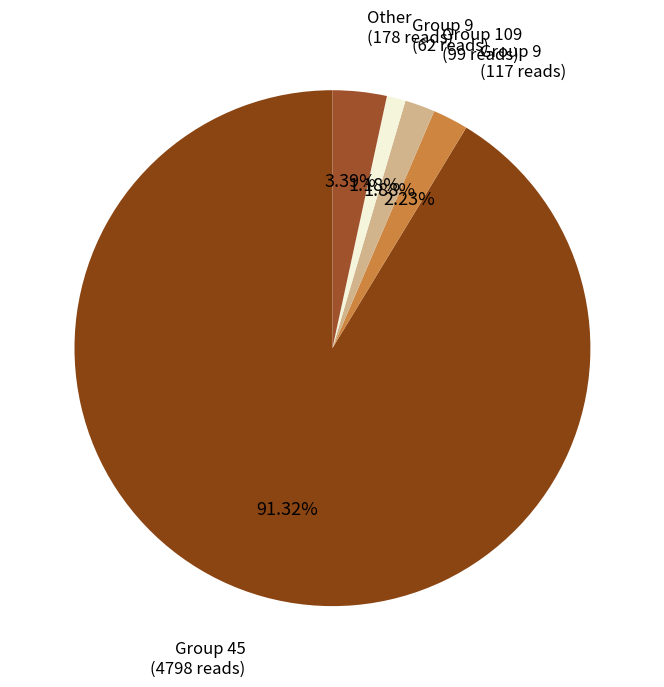

Combined, do Group 9 (62 reads) and Other (178 reads) account for over 50%?

No